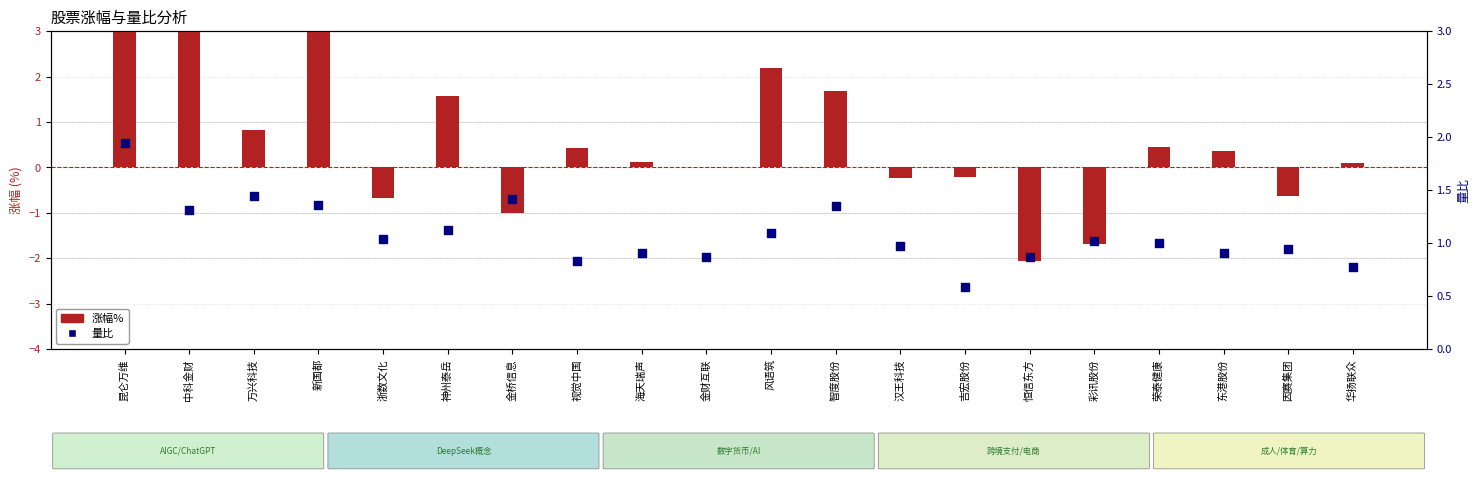

Which series reaches the maximum Y coordinate?

涨幅%